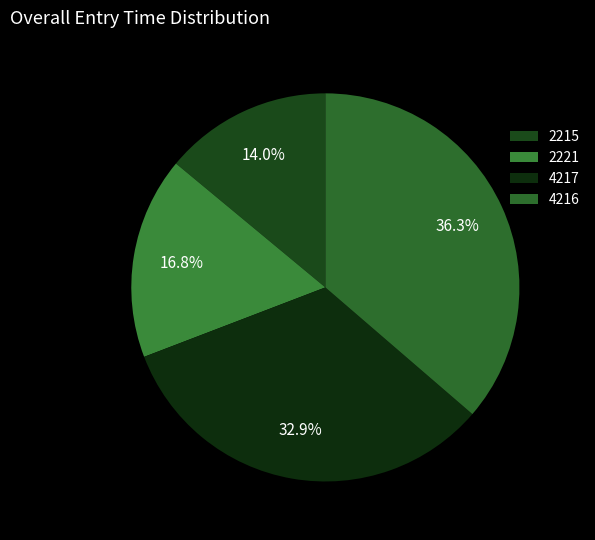

Combined, do 4217 and 4216 account for over 50%?

Yes